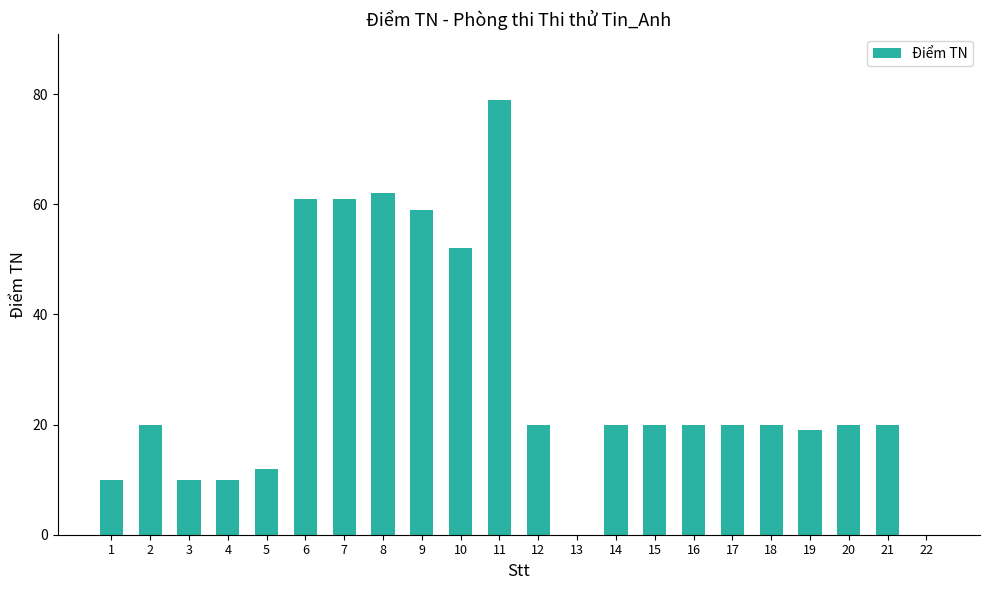

Read the value at 7, to the nearest 10.

60